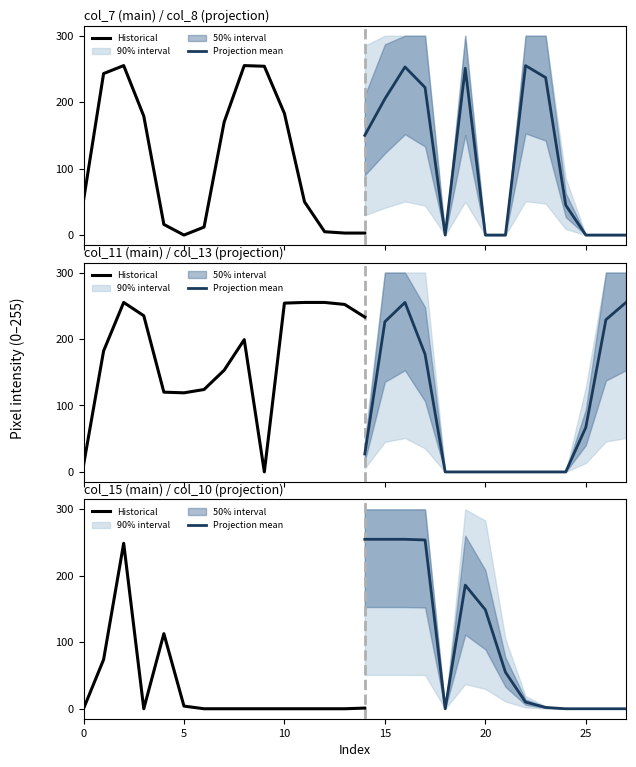

At which category does col_11 reach its first local valley?

5